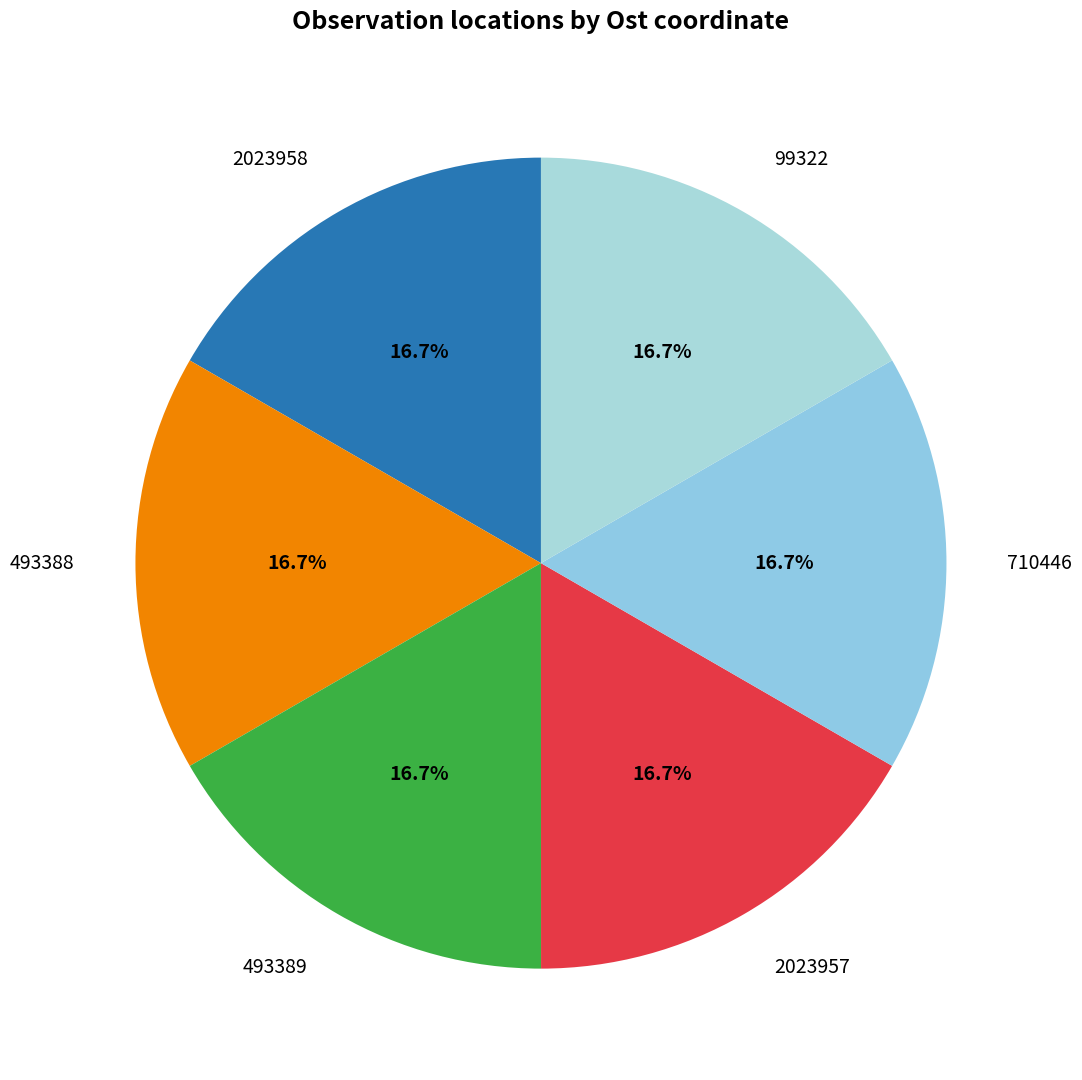

What is the largest slice in the pie chart?

2023958